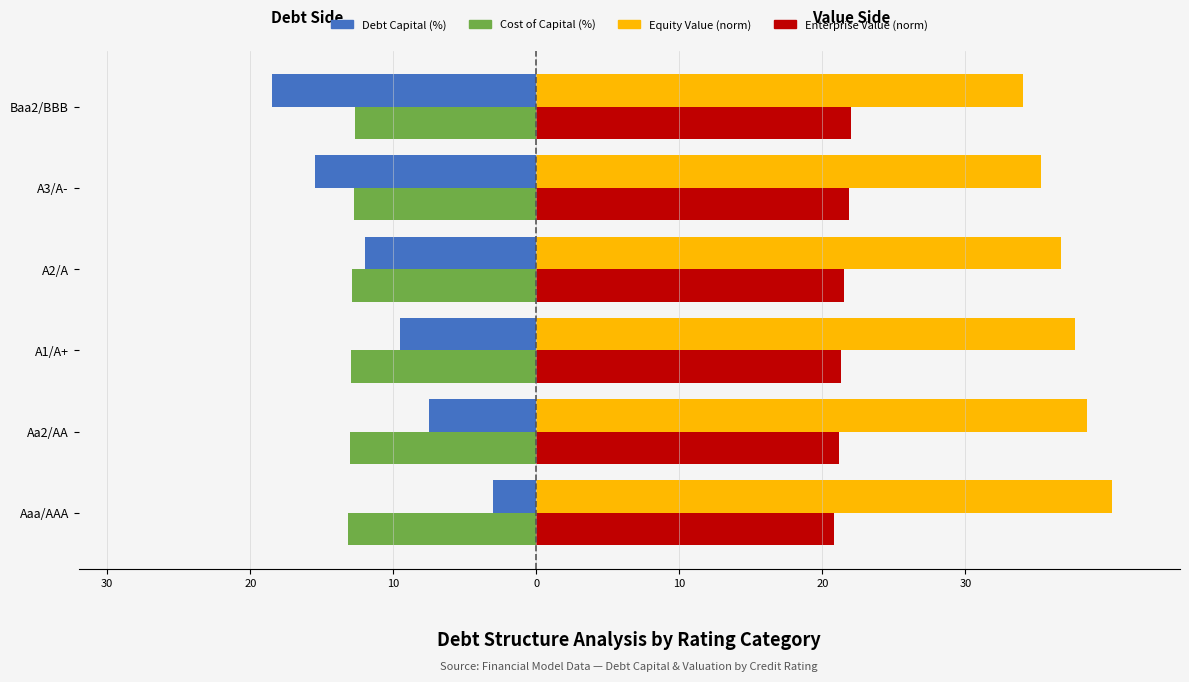

What are all the series names shown in the legend?

Debt Capital (%), Cost of Capital (%), Equity Value (norm), Enterprise Value (norm)